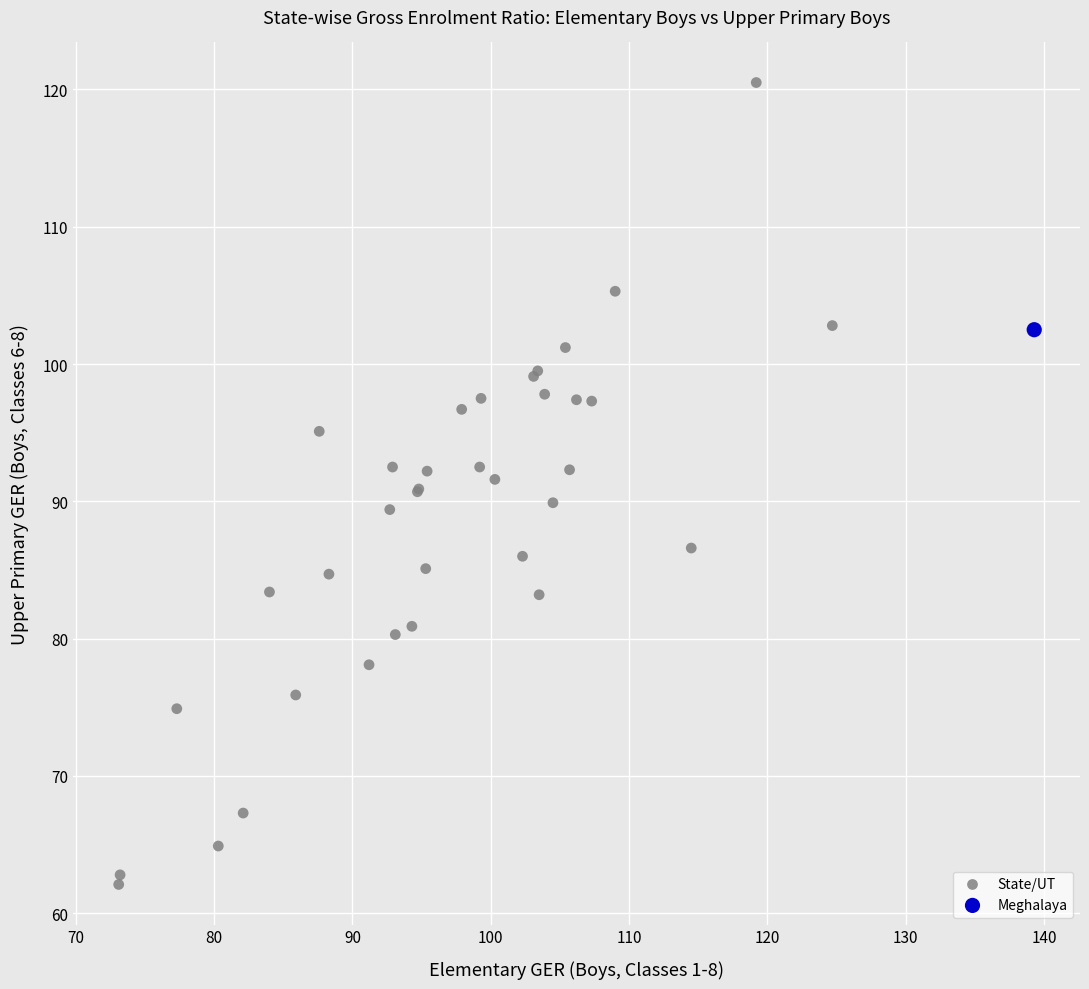

What are all the series names shown in the legend?

State/UT, Meghalaya